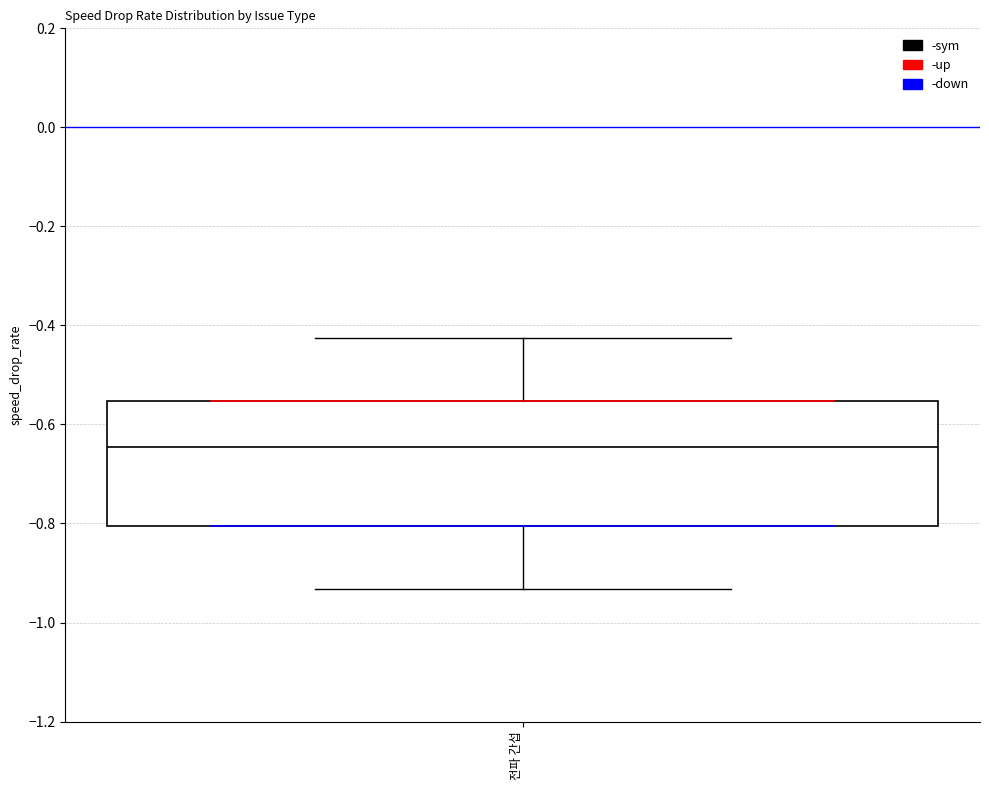

Transcribe this box plot: give where the median line is, the range the box spans, and where the two whiskers end, as read against the y-axis. The values are not printed on the chart, so give them approximately, as read against the axis.

median -0.64, box -0.80 to -0.56, whiskers -0.94 to -0.42